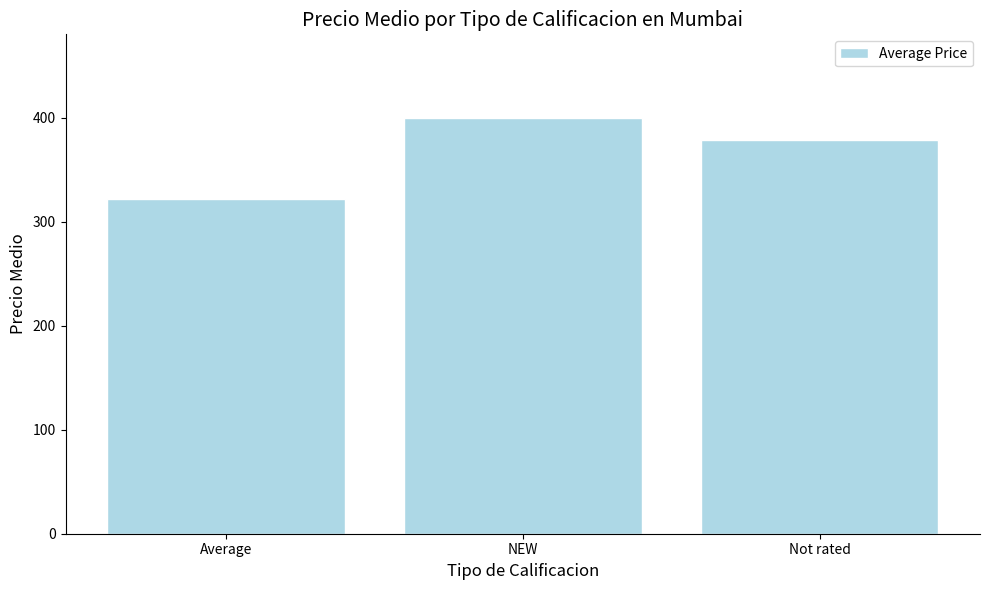

At which category does the chart reach its minimum across all series?

Average